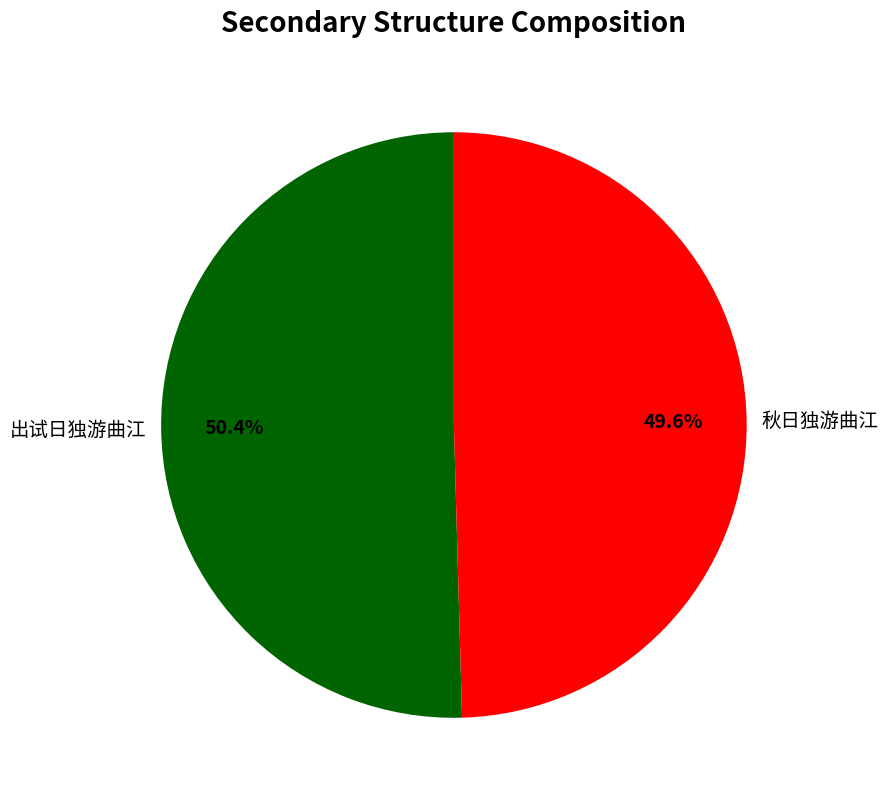

To the nearest percent, what percentage of the pie is 秋日独游曲江?

50%